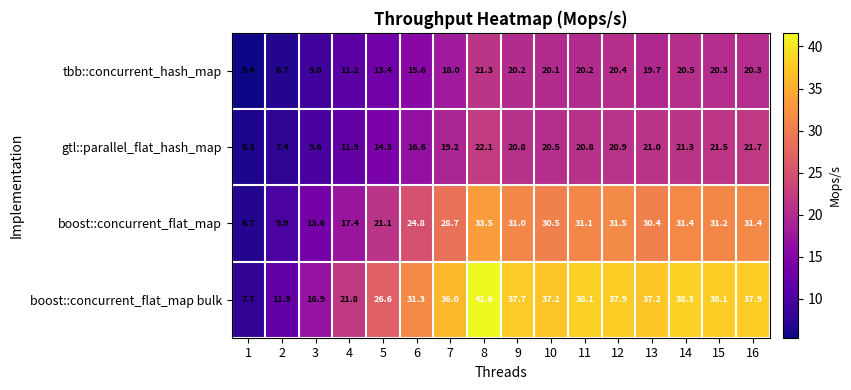

True or false: boost::concurrent_flat_map bulk has a value of 26.6 at 5.

True